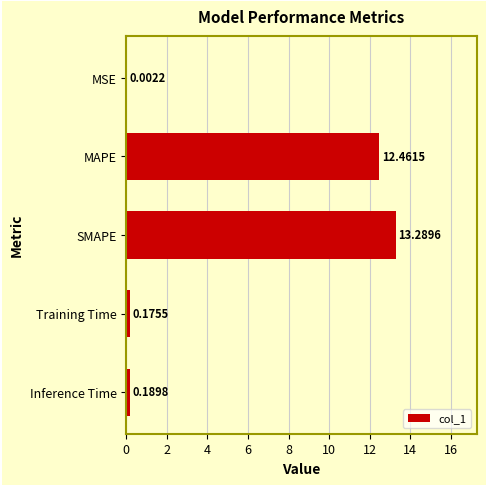

What is the sum of all values?

26.1